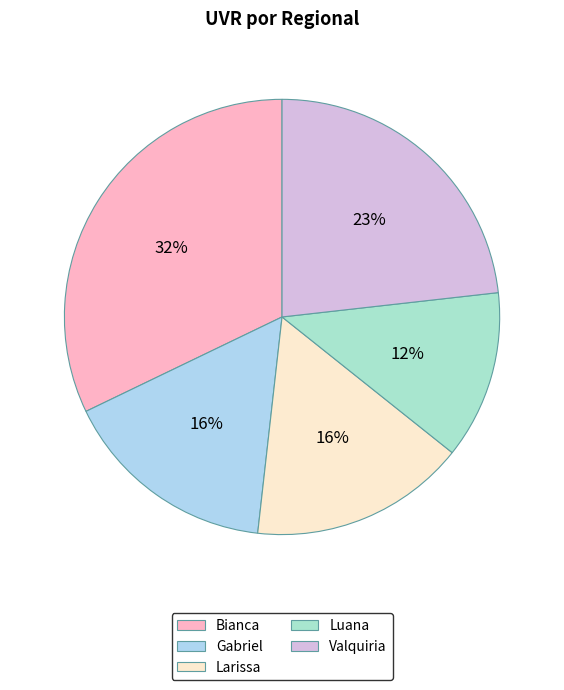

The Gabriel slice represents 16% of the pie. True or false?

True